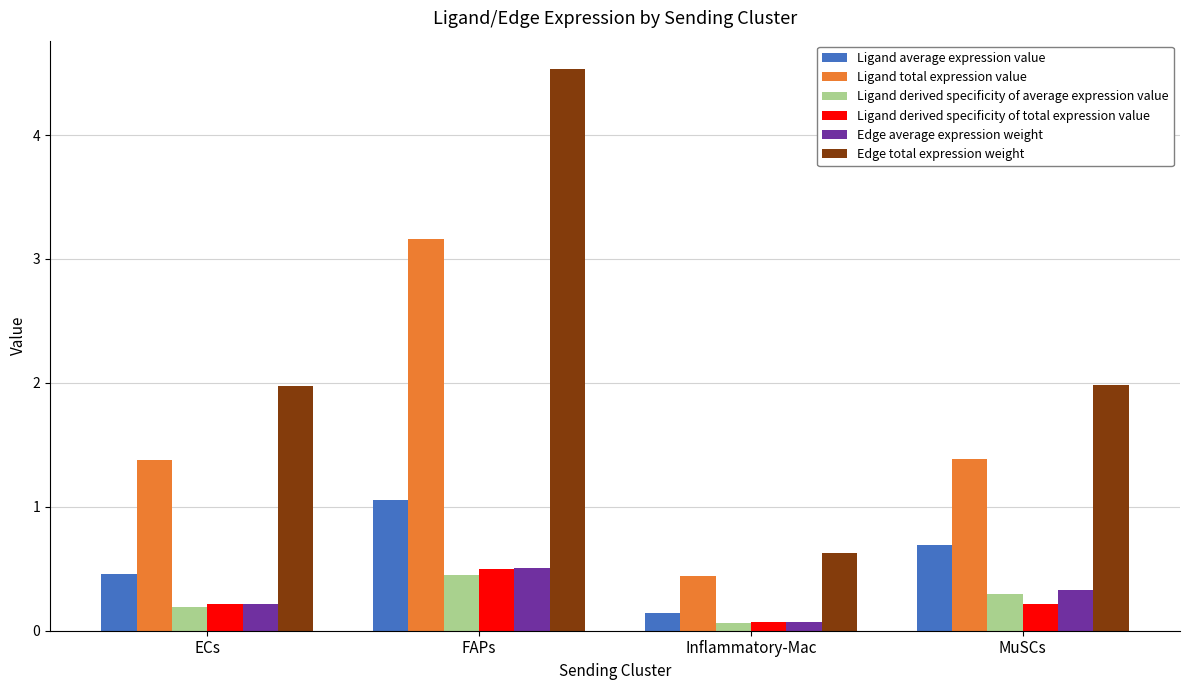

Which series has the largest total across all categories?

Edge total expression weight